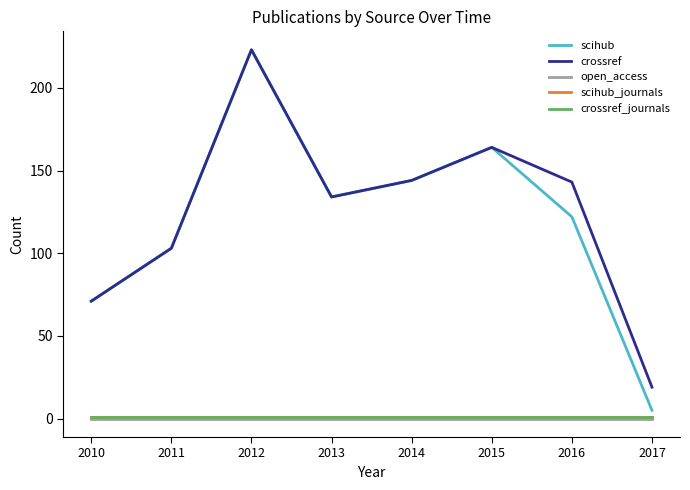

Is this an area chart (filled region under the line)?

No